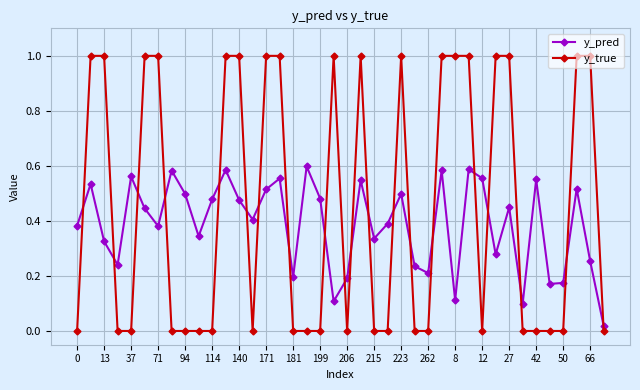

What is the difference between the maximum and minimum values in the y_true series?

1.0